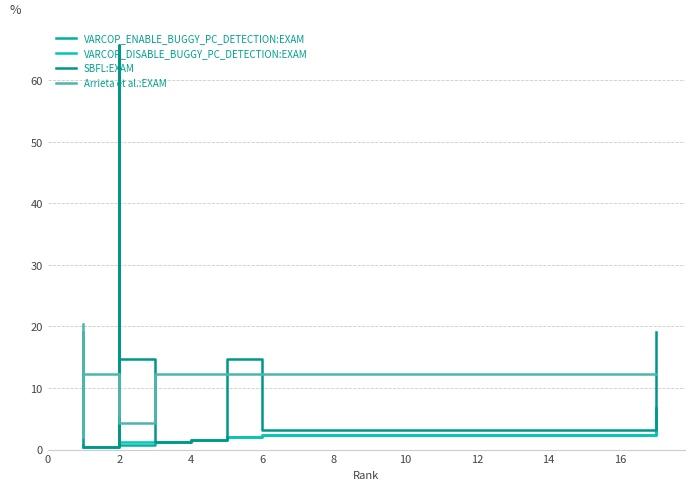

The Arrieta et al.:EXAM series shows 6.8 at 8. True or false?

False